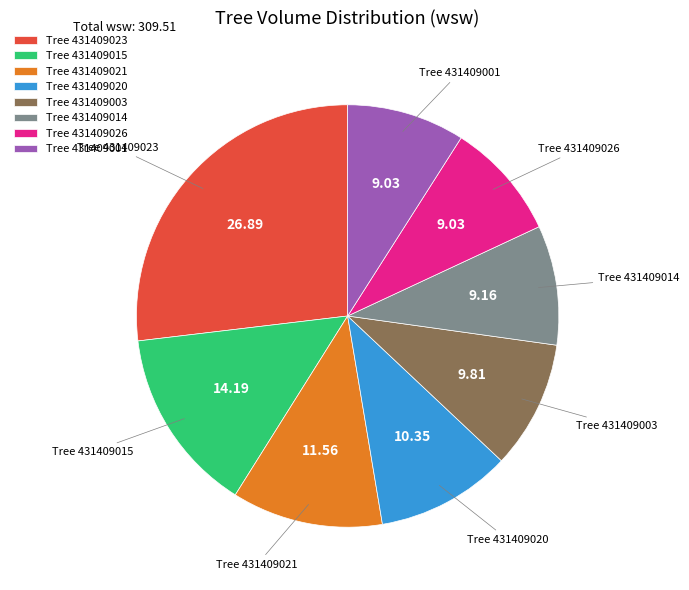

Is the sum of Tree 431409014 and Tree 431409021 greater than half?

No